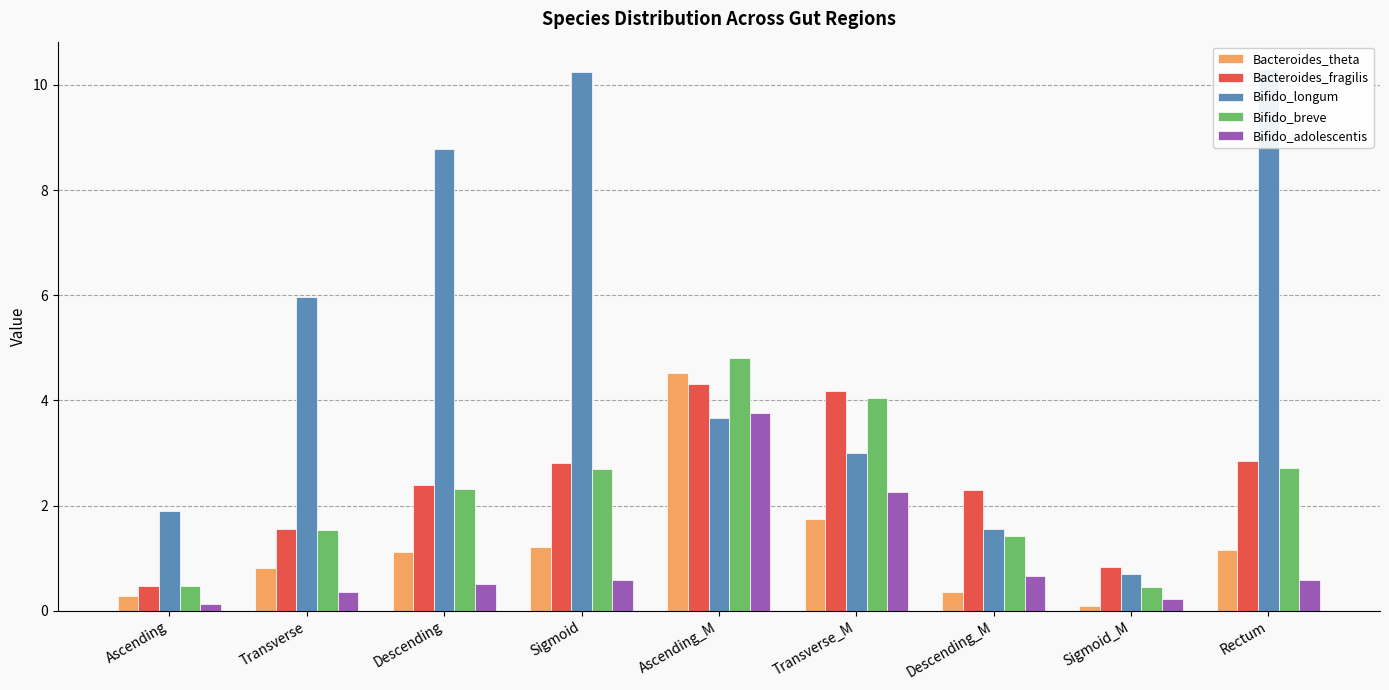

What is the difference between the second highest and second lowest values in the Bifido_breve series?

3.6